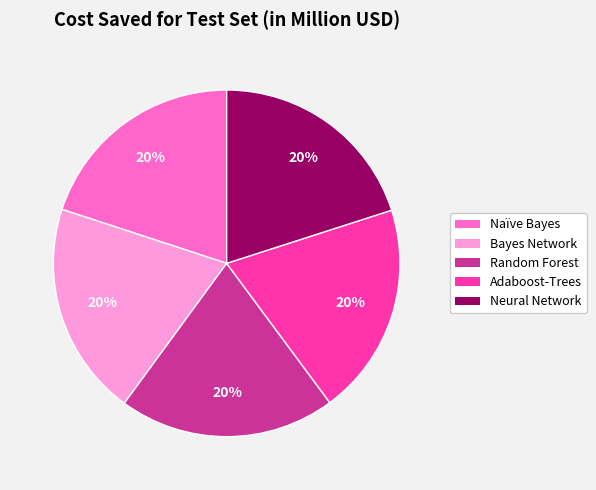

Does Neural Network represent more than half of the total?

No